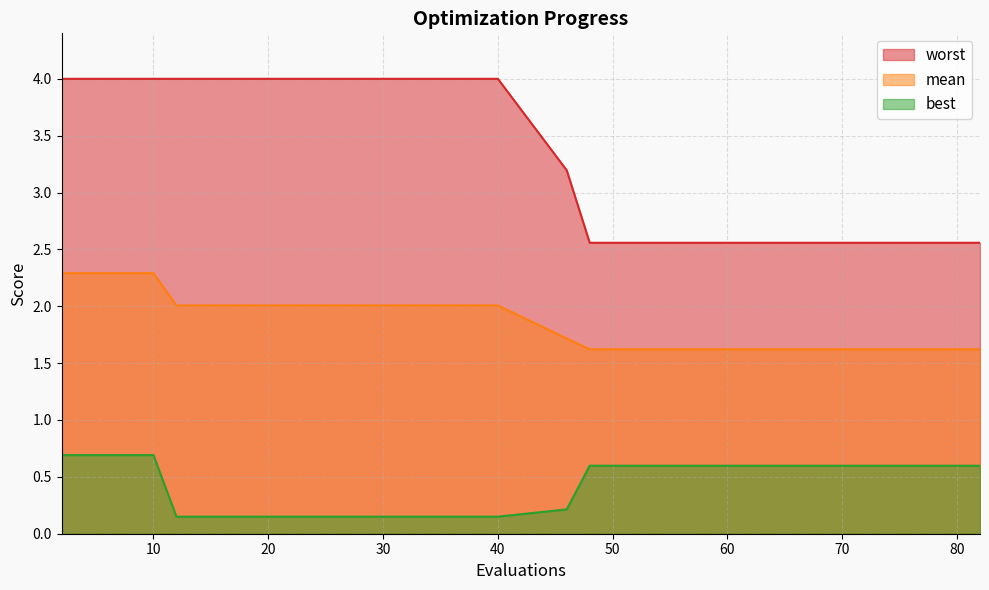

How many lines are shown in the chart?

3